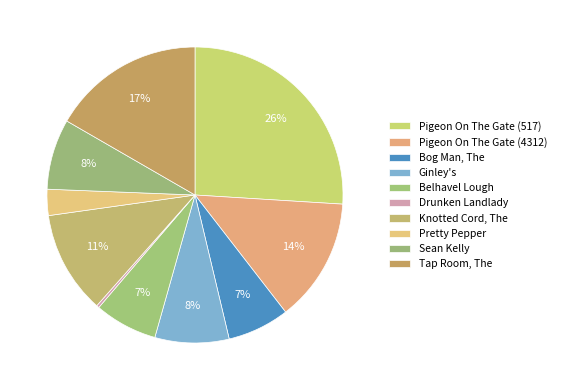

Between Sean Kelly and Bog Man, The, which is larger?

Sean Kelly